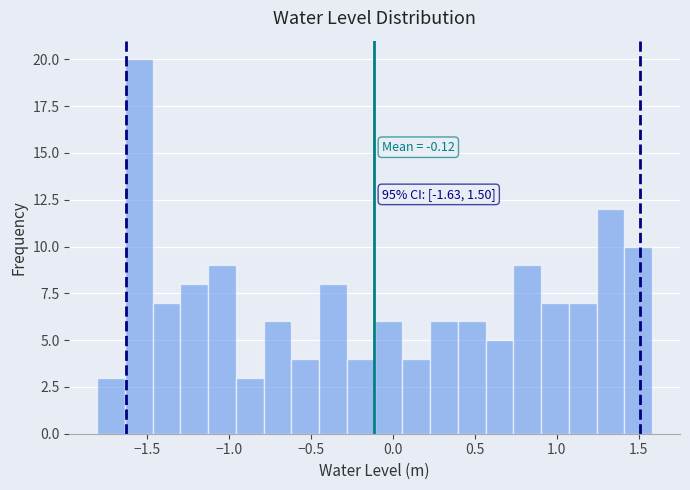

Read against the x-axis, roughly where is the centre of the tallest bar?

-1.55